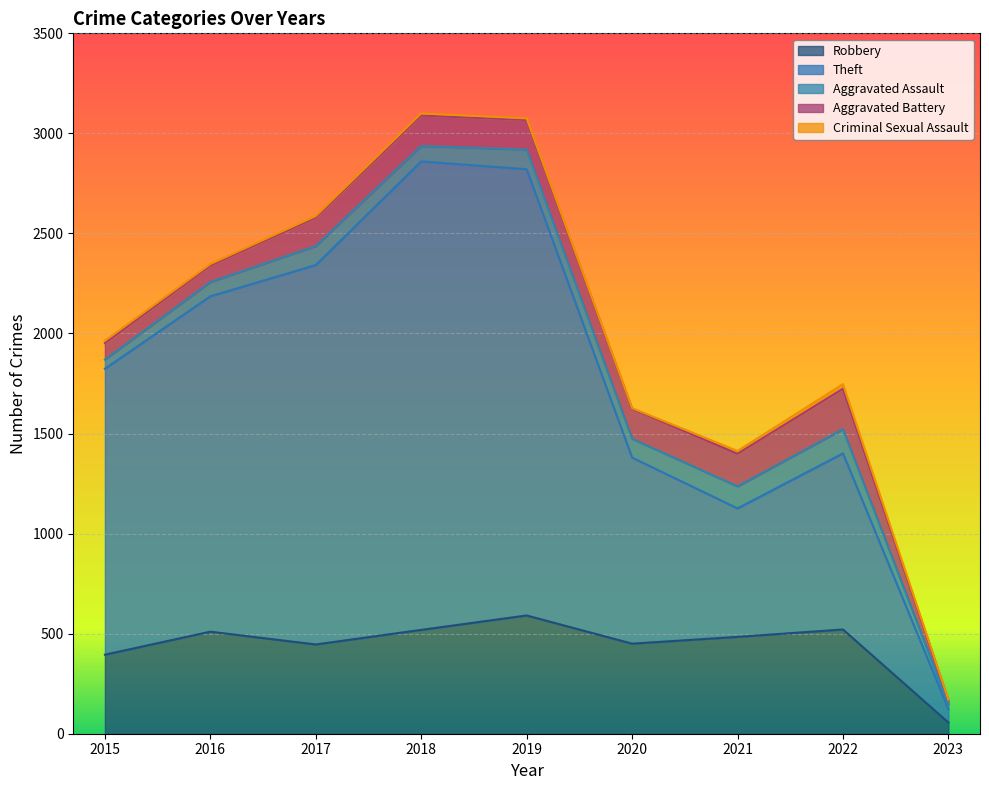

How many interior local peaks does the Aggravated Assault series have?

3